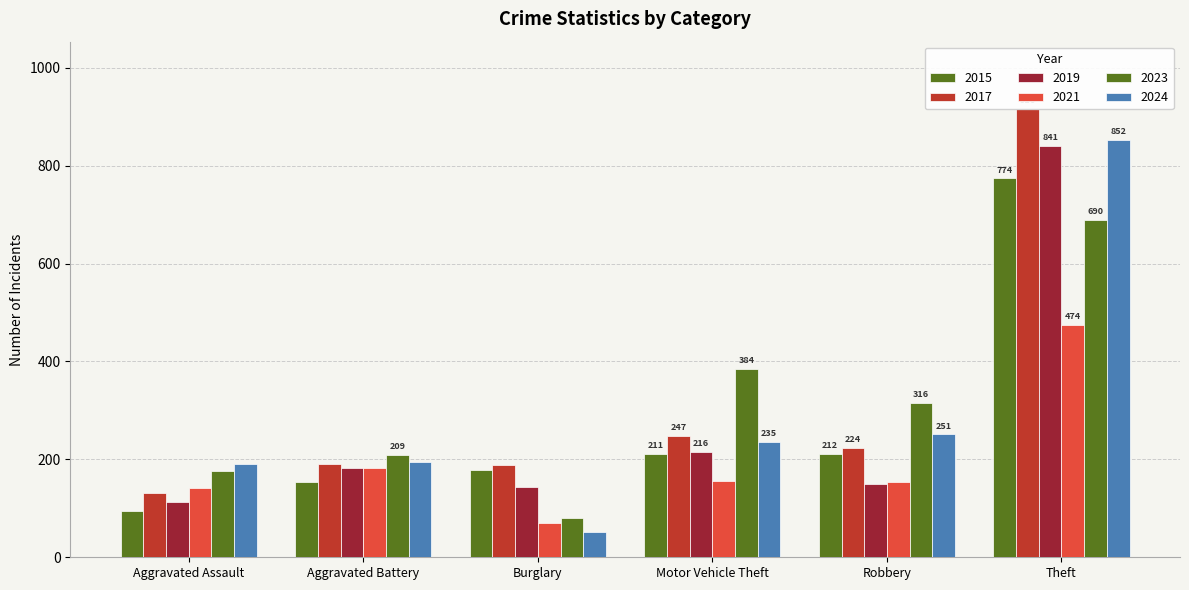

How many values in the 2021 series are below 156?

3